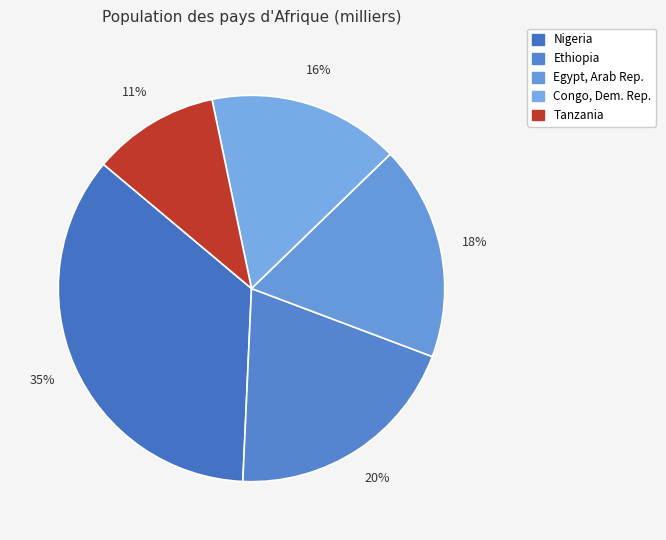

To the nearest percent, what portion does Tanzania represent?

11%